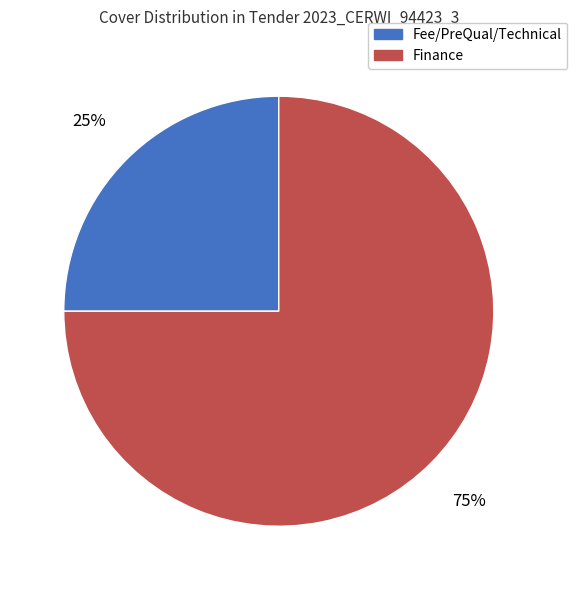

To the nearest percent, what is the difference between the largest and smallest slice percentages?

50%